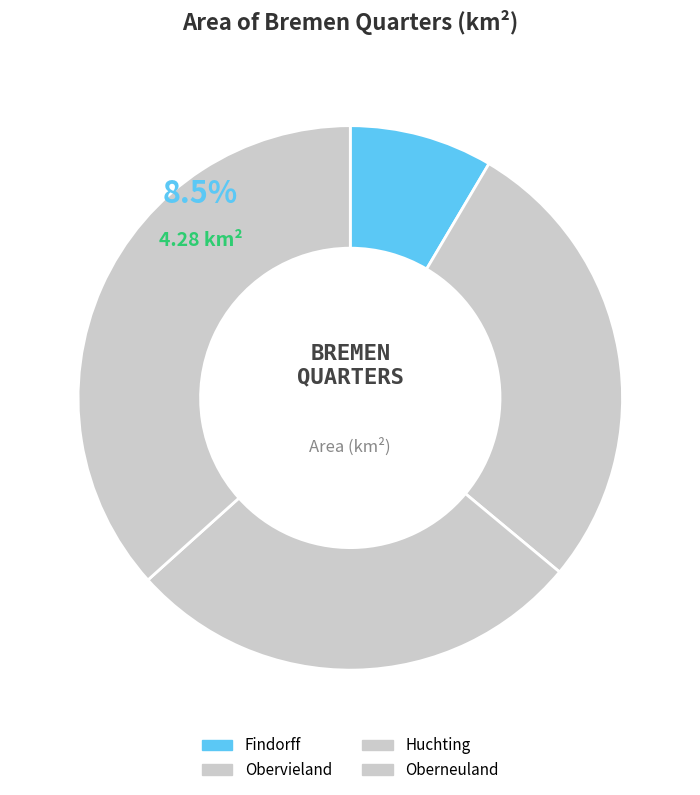

Combined, do Oberneuland and Findorff account for over 50%?

No